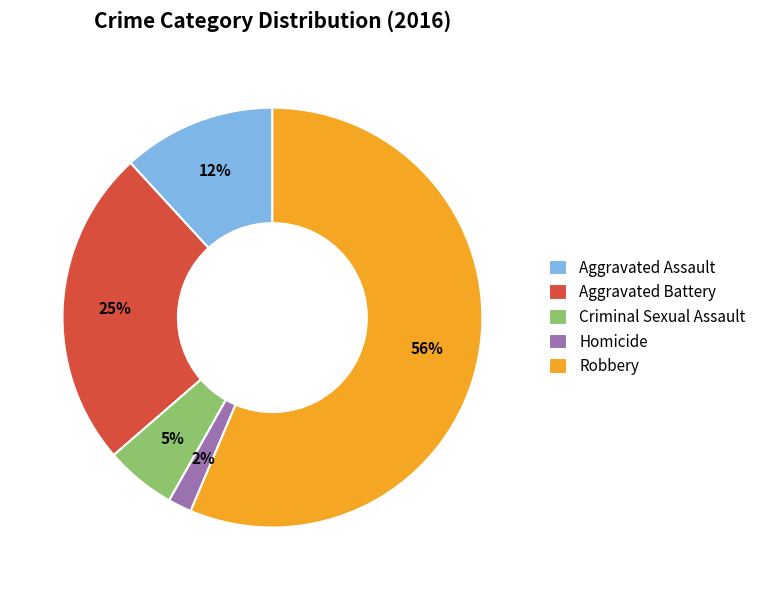

Between Aggravated Battery and Homicide, which is larger?

Aggravated Battery